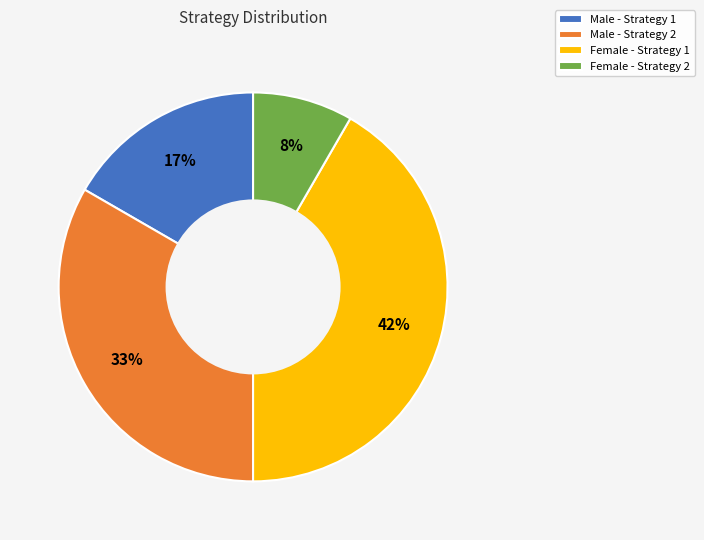

Is the sum of Male - Strategy 1 and Female - Strategy 1 greater than half?

Yes